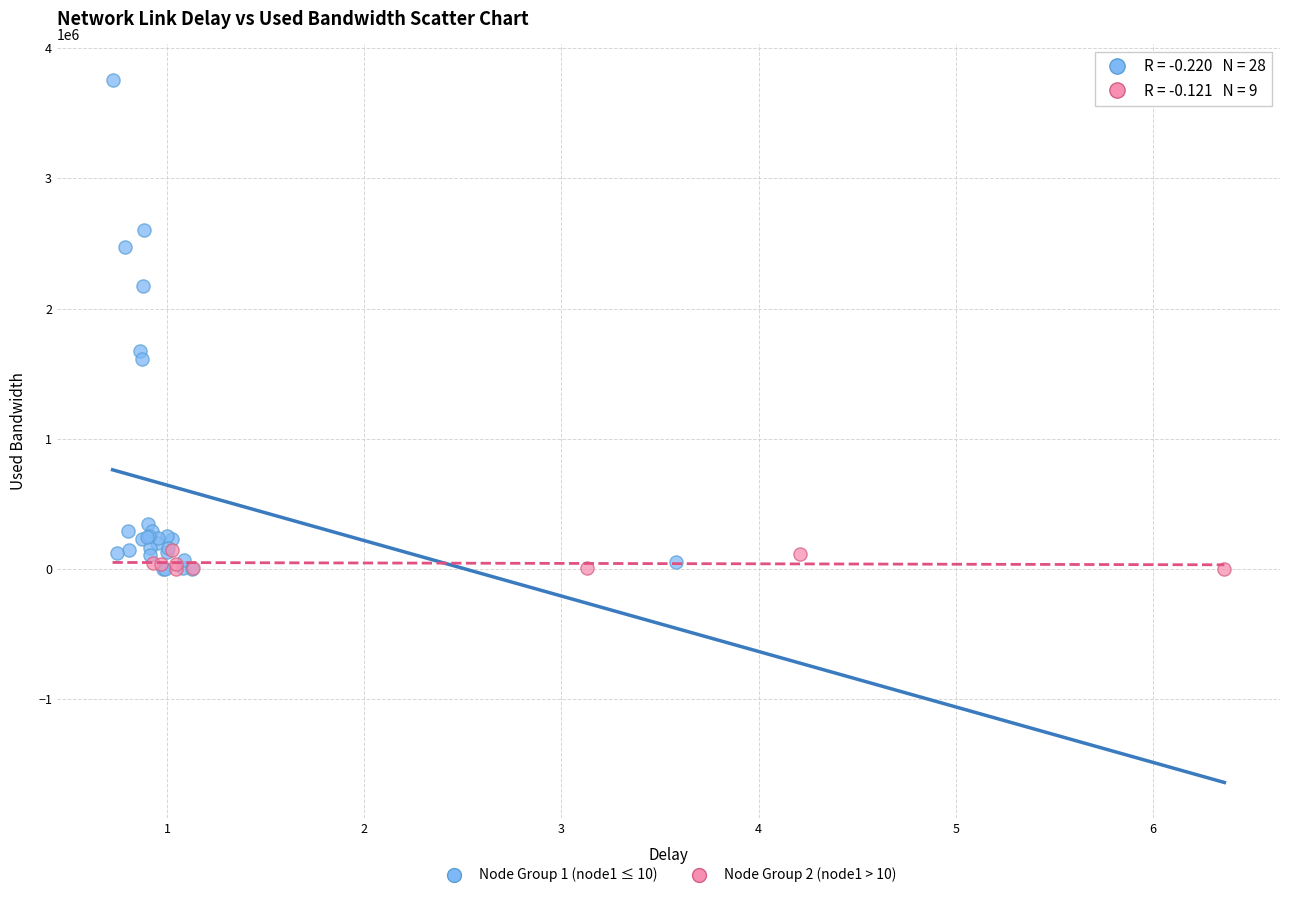

Which series has the largest Y range (max minus min)?

Node Group 1 (node1 ≤ 10)